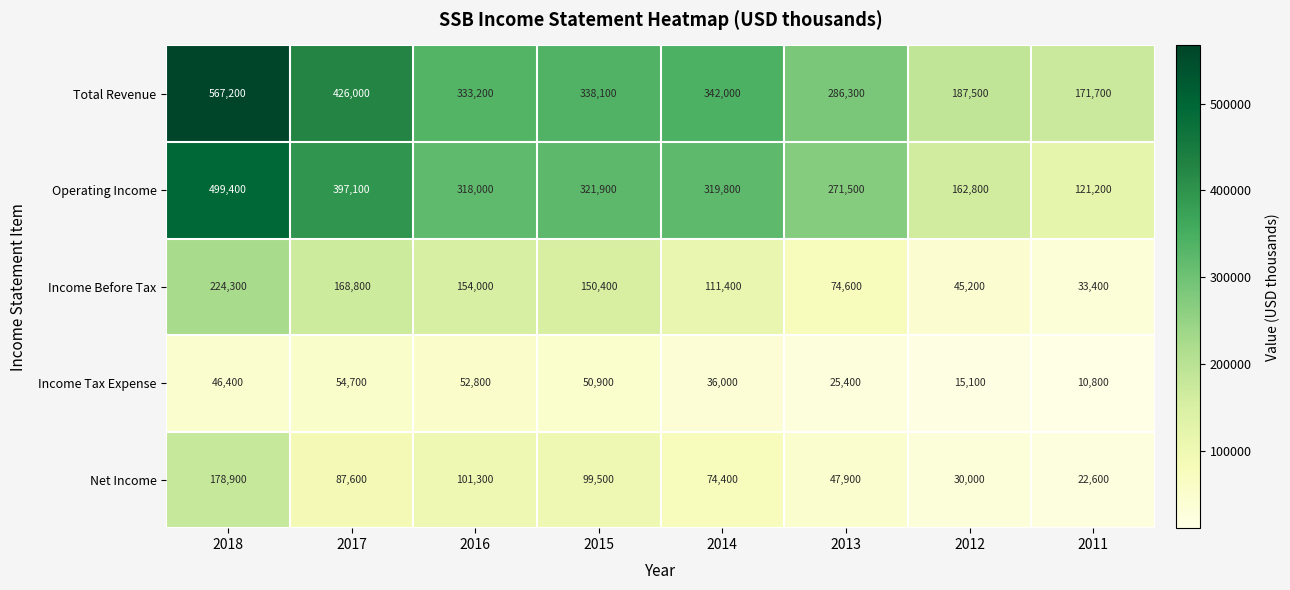

What is the difference between the Income Tax Expense values at 2011 and 2013?

14600